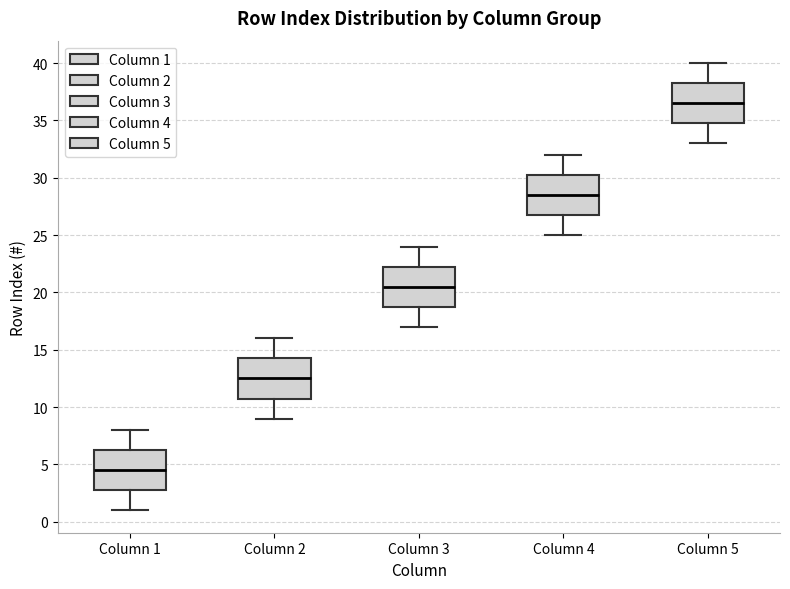

Which box has the highest median line?

Column 5